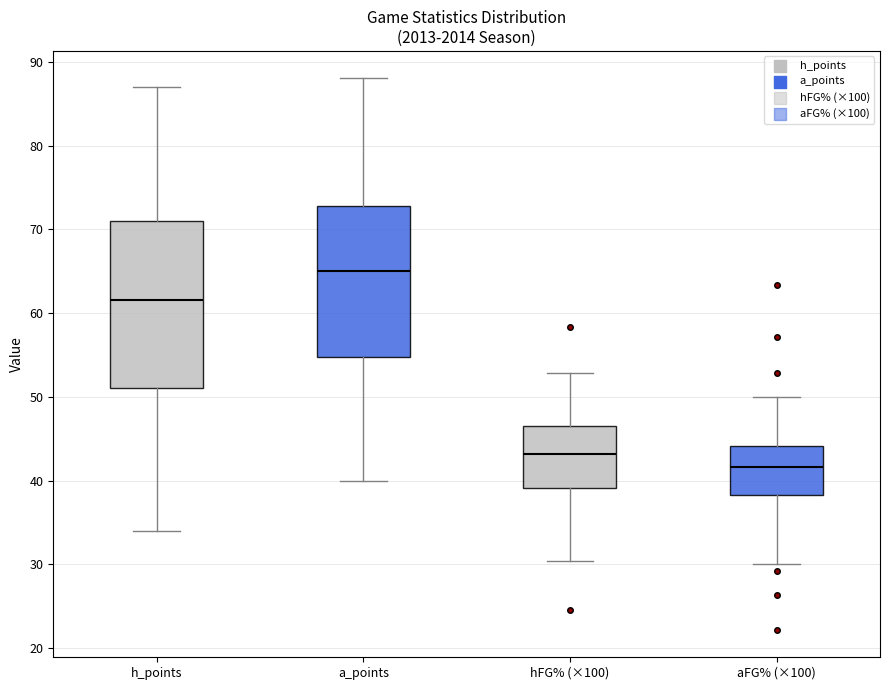

Where does the median line of the box for hFG% (×100) sit on the y-axis? The values are not printed on the chart, so give them approximately, as read against the axis.

43